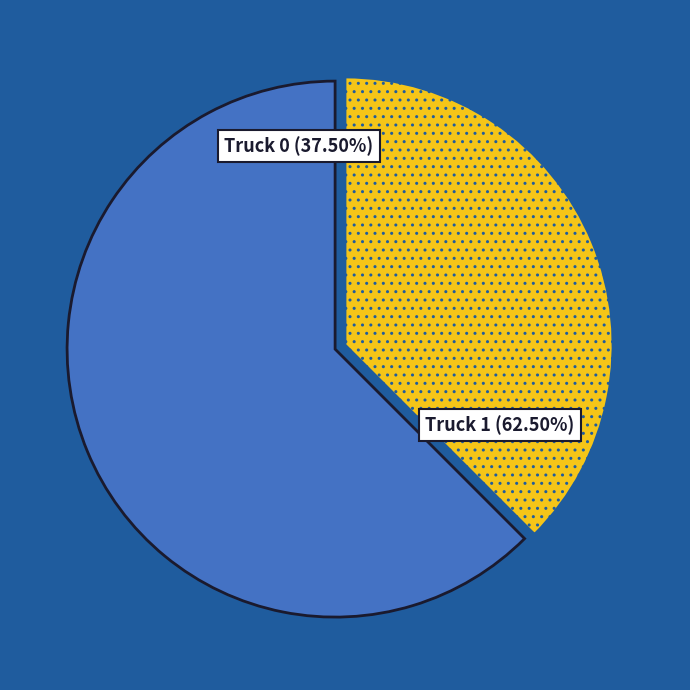

How many slices are in this pie chart?

2